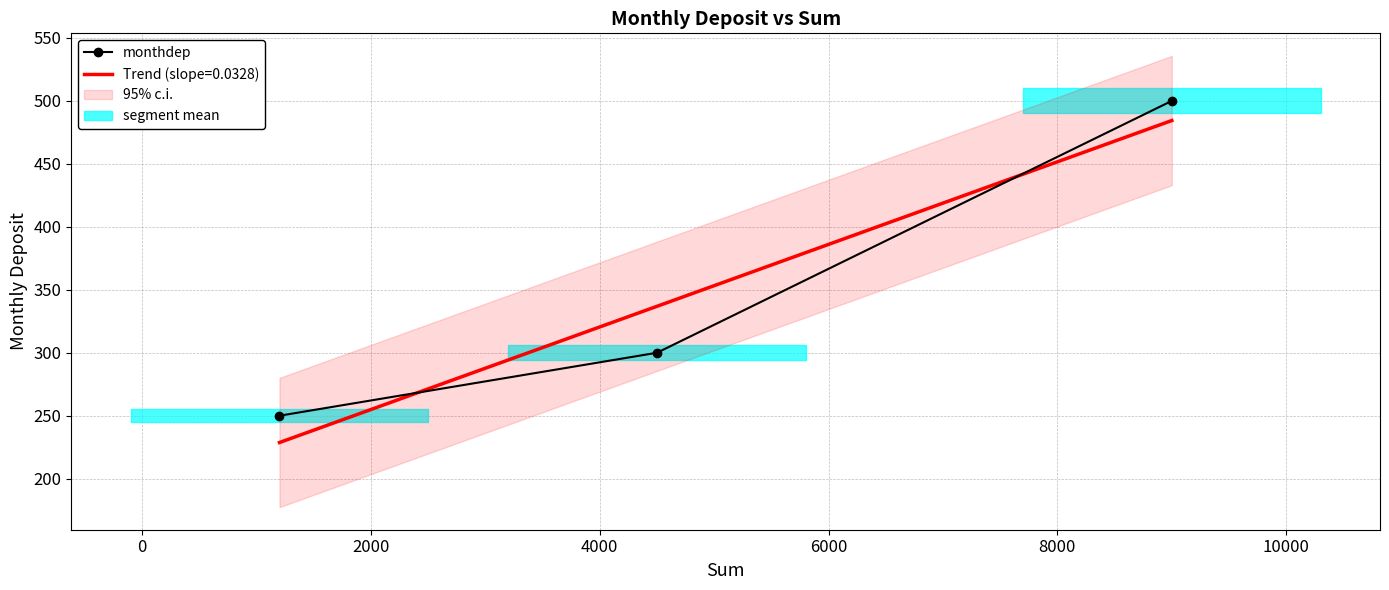

What is the highest value of the monthdep series?

500